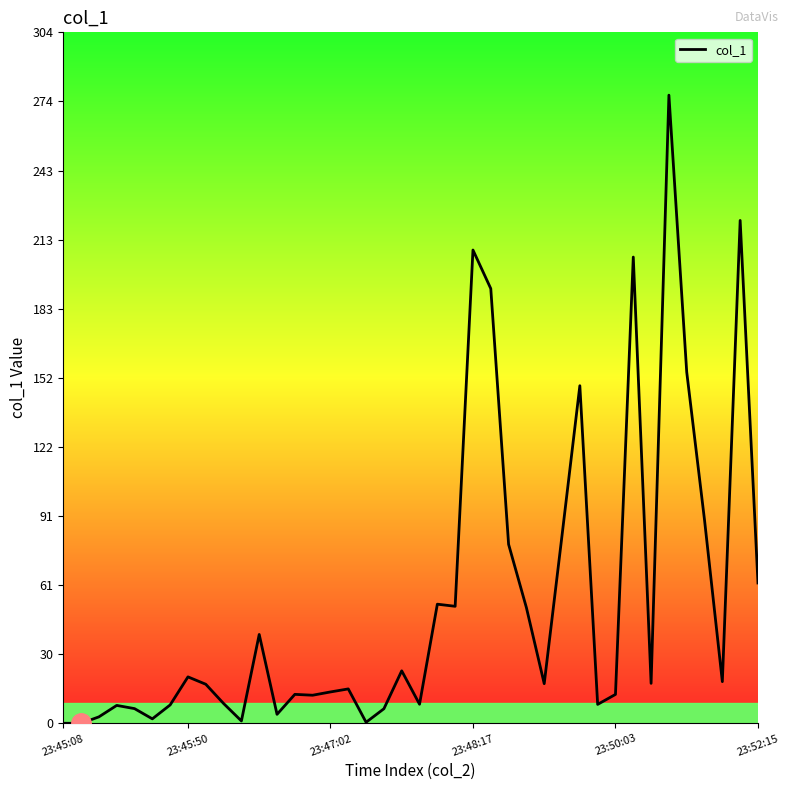

True or false: the data has more than 0 interior local peaks.

True